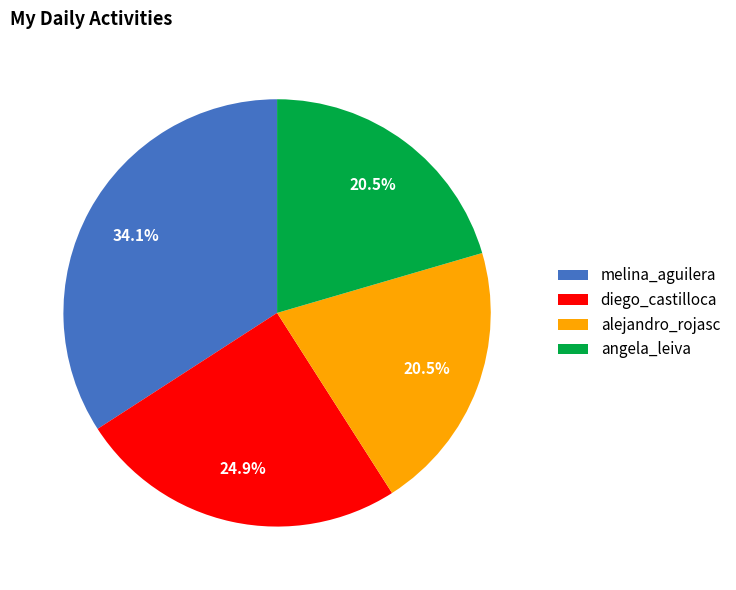

Is there any slice that represents more than half of the pie?

No